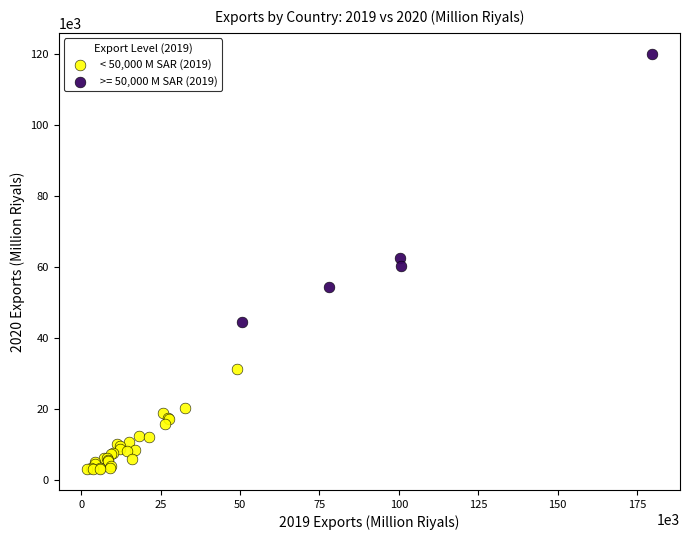

Which series contains the lowest Y value?

< 50,000 M SAR (2019)